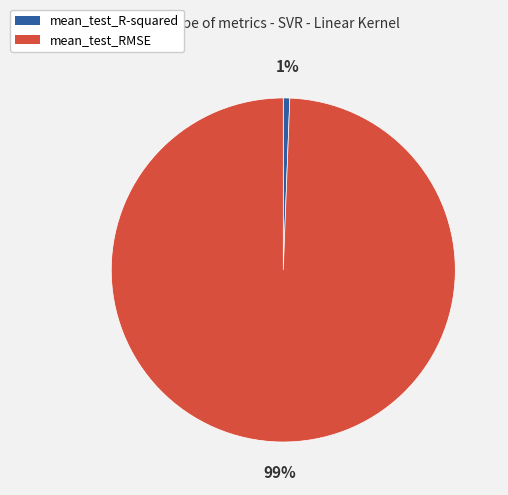

Rank the categories by value from lowest to highest.

mean_test_R-squared, mean_test_RMSE